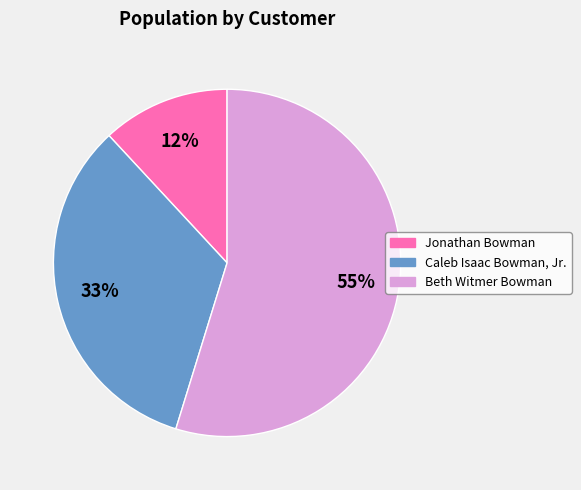

To the nearest percent, what is the difference between the Beth Witmer Bowman and Jonathan Bowman slice percentages?

43%